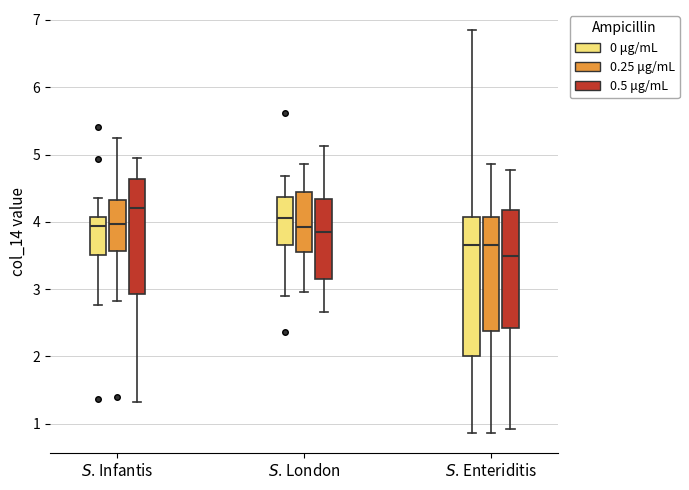

Reading left to right, read every box against the y-axis: the position of its median line, the range the box covers, and the ends of its whiskers. The values are not printed on the chart, so give them approximately, as read against the axis.

$S$. Infantis (0 μg/mL): median 3.9, box 3.5 to 4.1, whiskers 2.8 to 4.4
$S$. Infantis (0.25 μg/mL): median 4.0, box 3.6 to 4.3, whiskers 2.8 to 5.2
$S$. Infantis (0.5 μg/mL): median 4.2, box 2.9 to 4.6, whiskers 1.3 to 4.9
$S$. London (0 μg/mL): median 4.1, box 3.7 to 4.4, whiskers 2.9 to 4.7
$S$. London (0.25 μg/mL): median 3.9, box 3.5 to 4.4, whiskers 3.0 to 4.9
$S$. London (0.5 μg/mL): median 3.8, box 3.1 to 4.3, whiskers 2.7 to 5.1
$S$. Enteriditis (0 μg/mL): median 3.7, box 2.0 to 4.1, whiskers 0.9 to 6.8
$S$. Enteriditis (0.25 μg/mL): median 3.7, box 2.4 to 4.1, whiskers 0.9 to 4.9
$S$. Enteriditis (0.5 μg/mL): median 3.5, box 2.4 to 4.2, whiskers 0.9 to 4.8